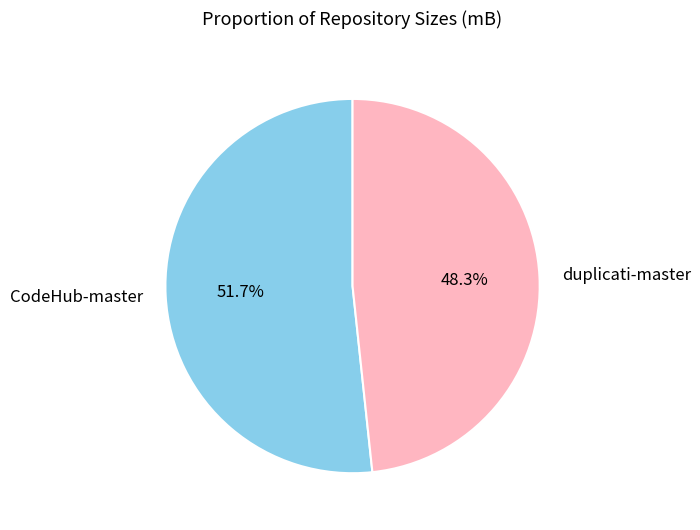

To the nearest percent, what portion does CodeHub-master represent?

52%